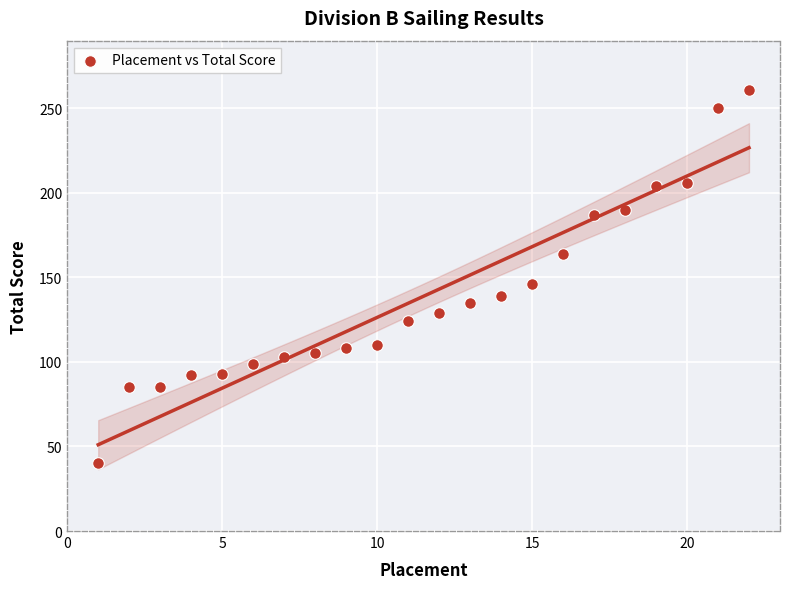

What Y value in the scatter plot is closest to 150?

146